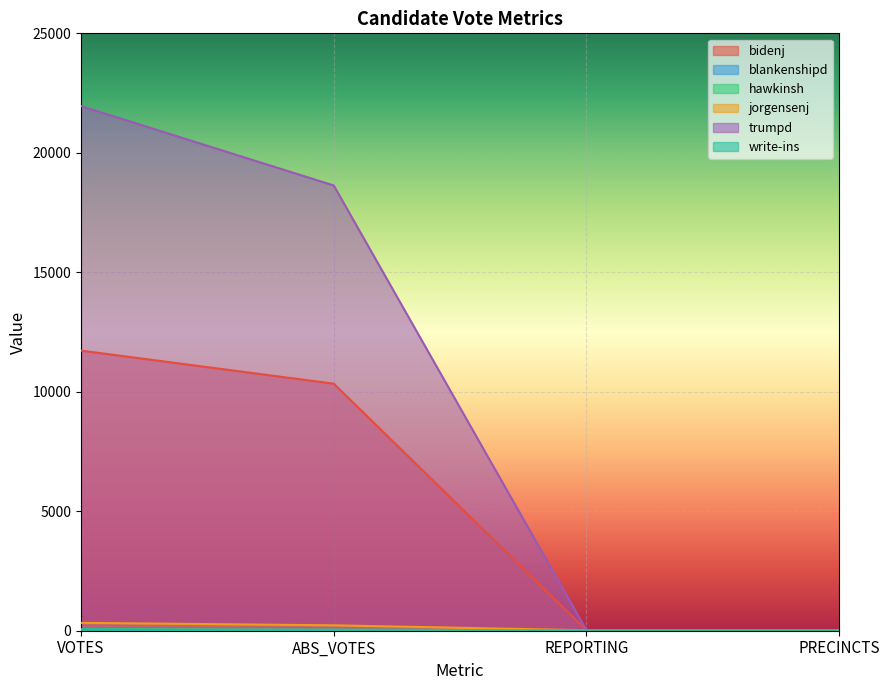

What are all the series names shown in the legend?

bidenj, blankenshipd, hawkinsh, jorgensenj, trumpd, write-ins